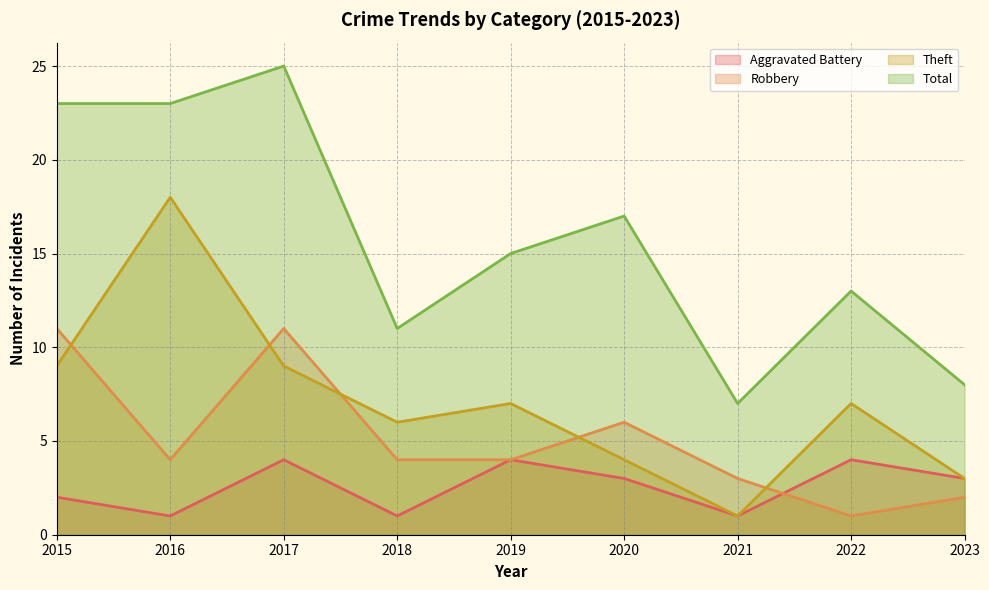

What is the highest value of the Robbery series?

11